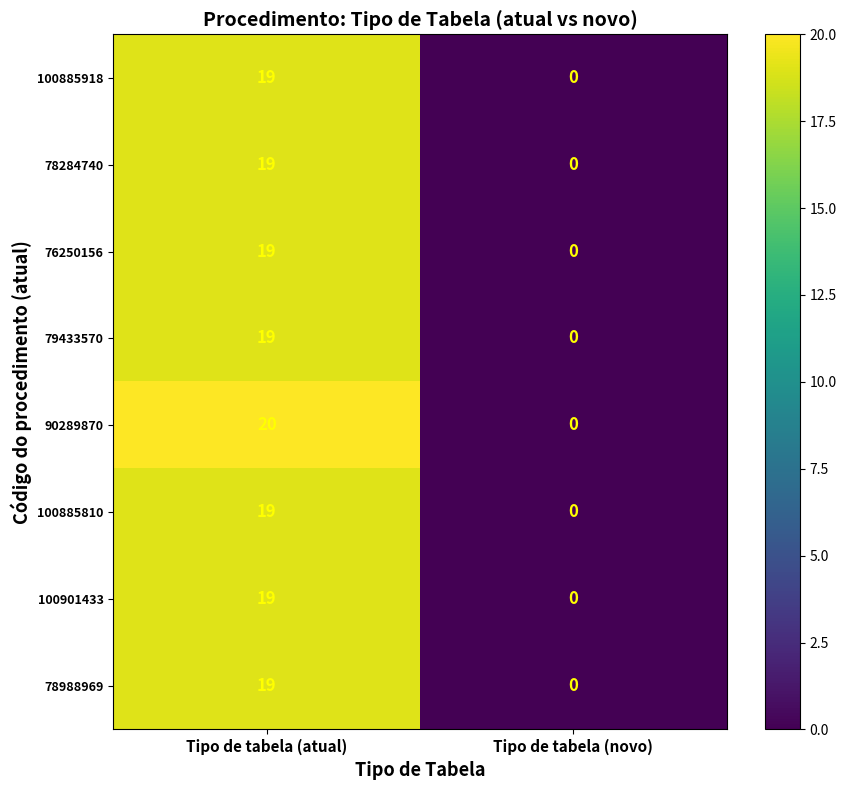

Which label corresponds to the smallest value in the chart?

Tipo de tabela (novo)